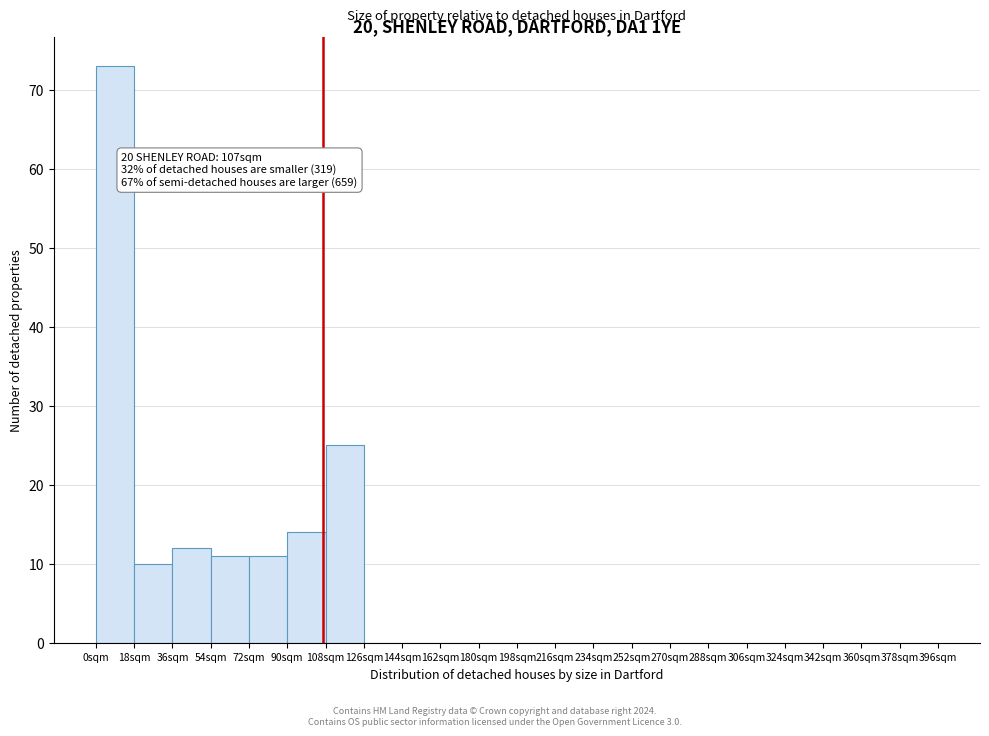

Which range on the x-axis has the tallest bar?

0 to 18